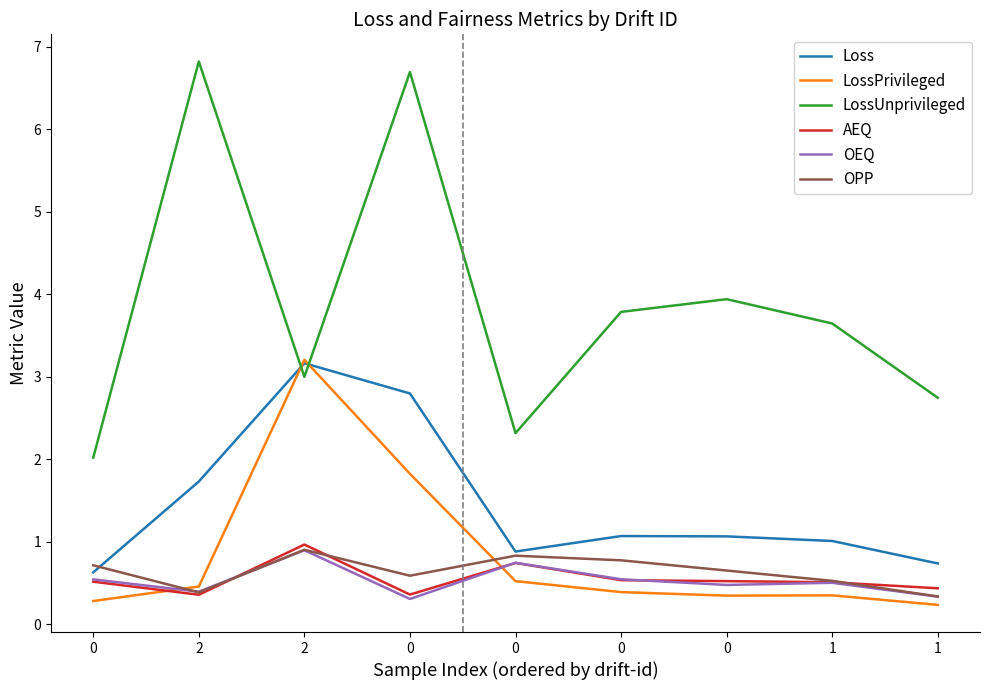

What are all the series names shown in the legend?

Loss, LossPrivileged, LossUnprivileged, AEQ, OEQ, OPP